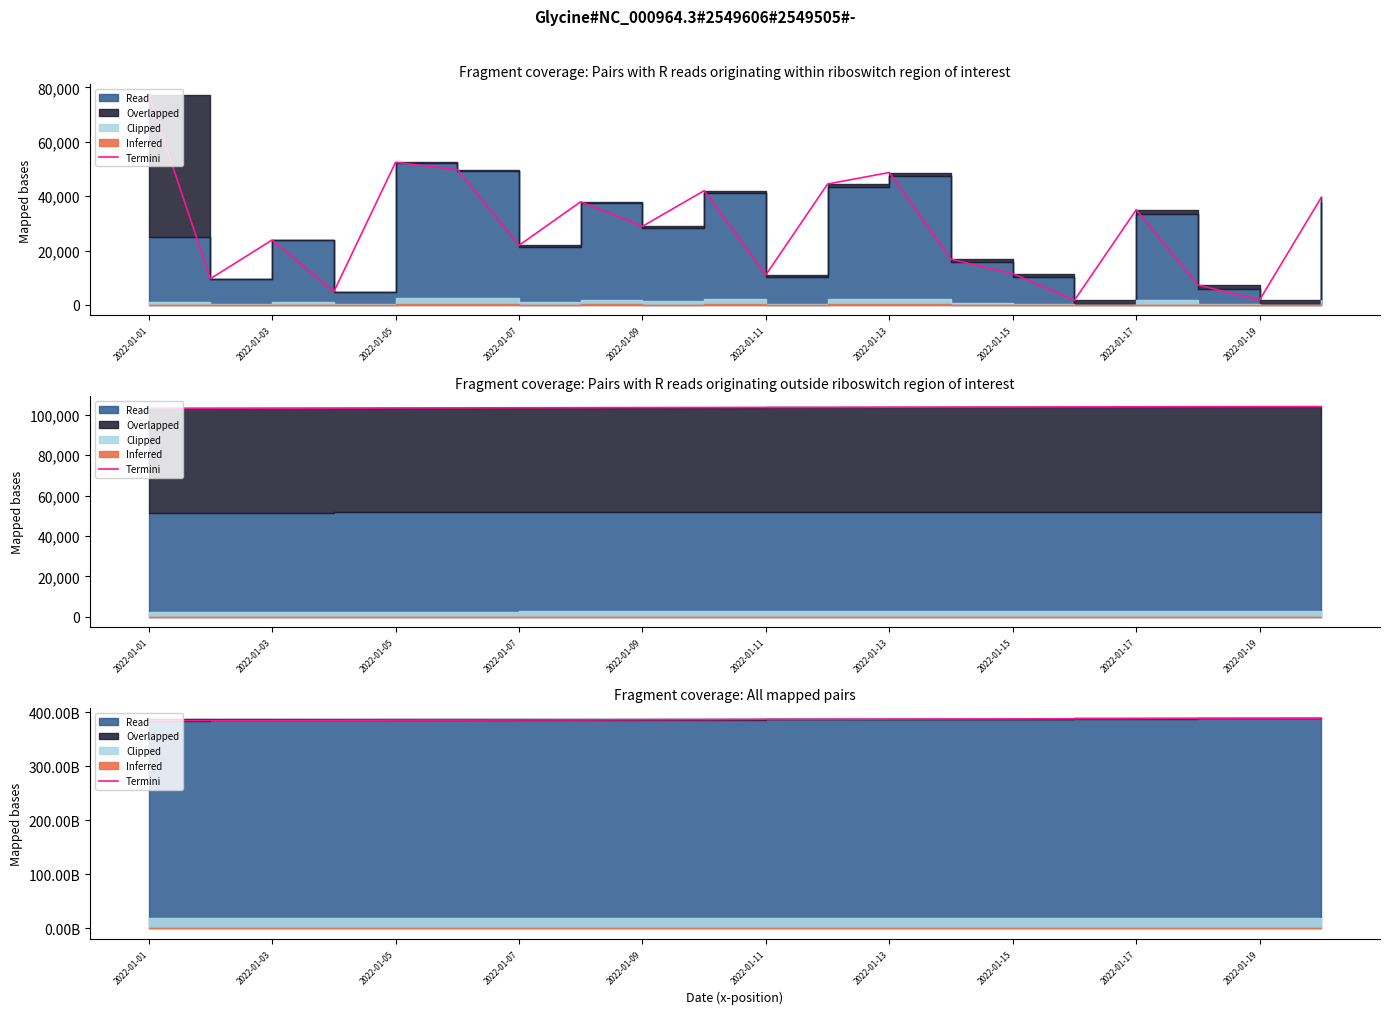

Which category has the highest value across all series?

19